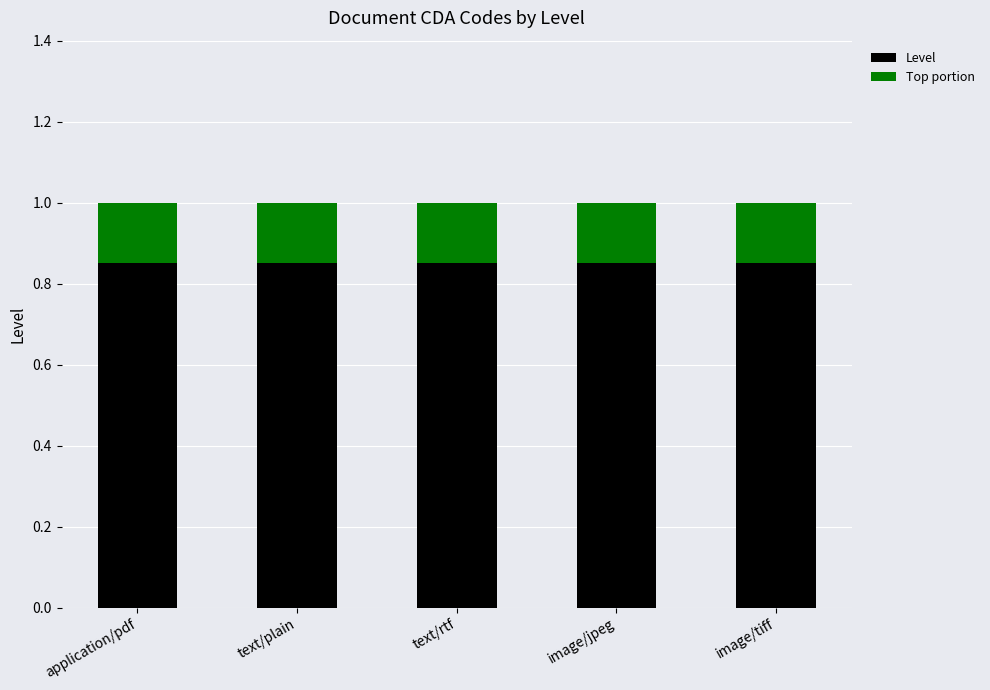

What is the total value across all series at text/plain?

1.0